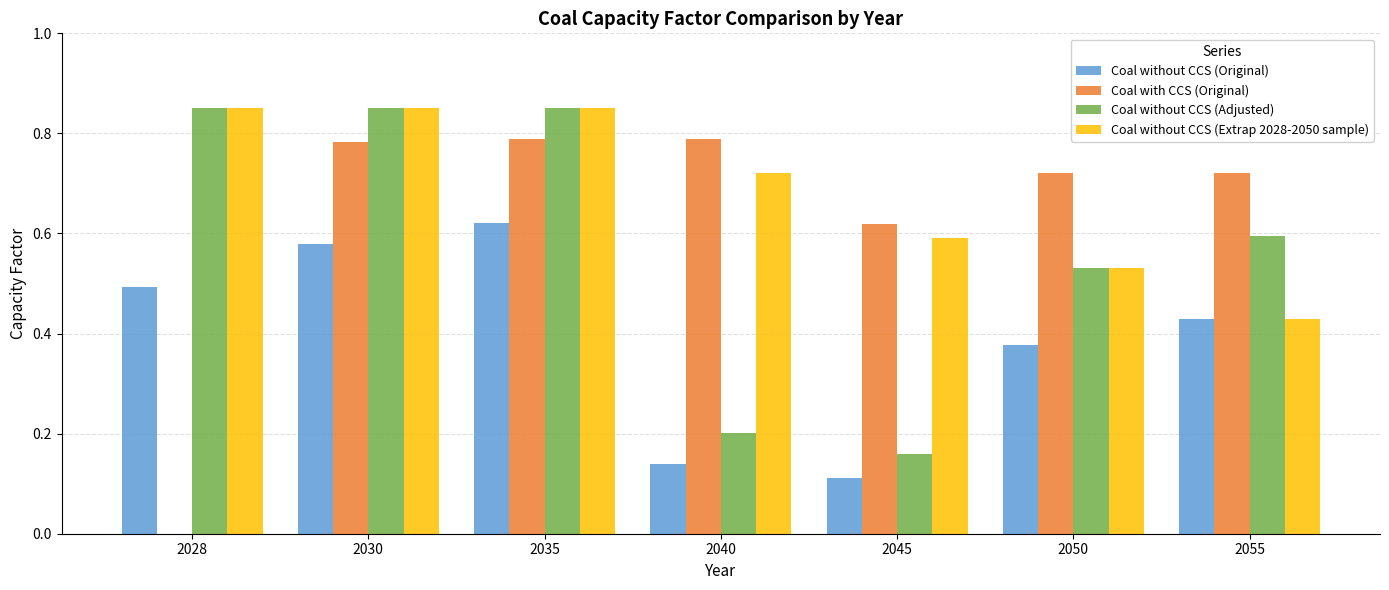

What is the sum of the Coal without CCS (Adjusted) values at 2030 and 2035?

1.7